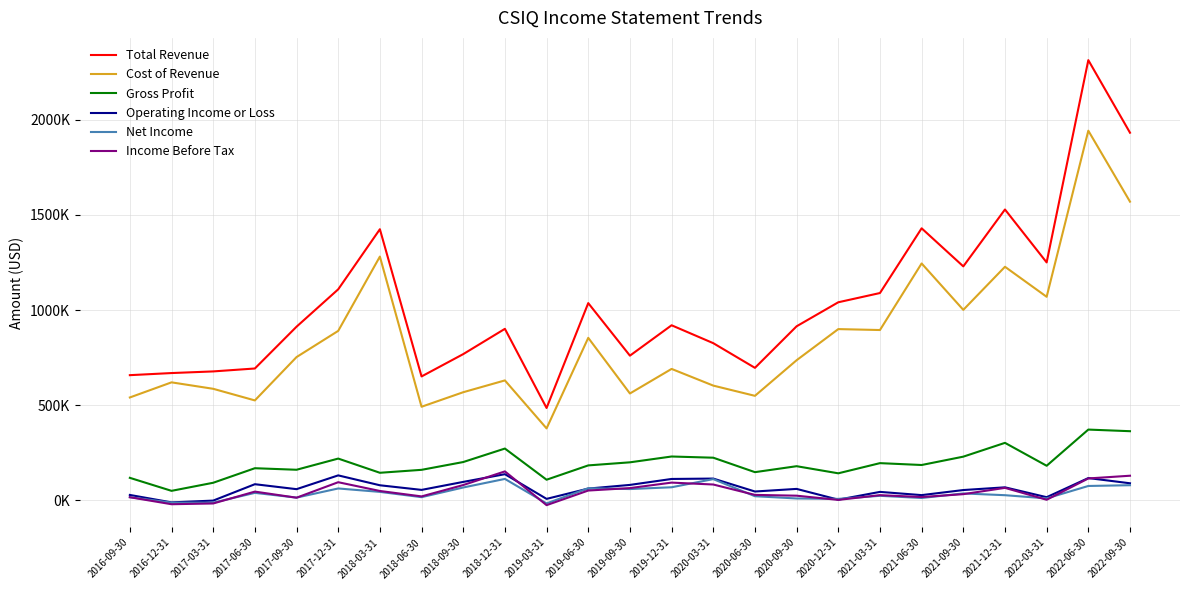

Where is the first local maximum for Total Revenue?

2018-03-31